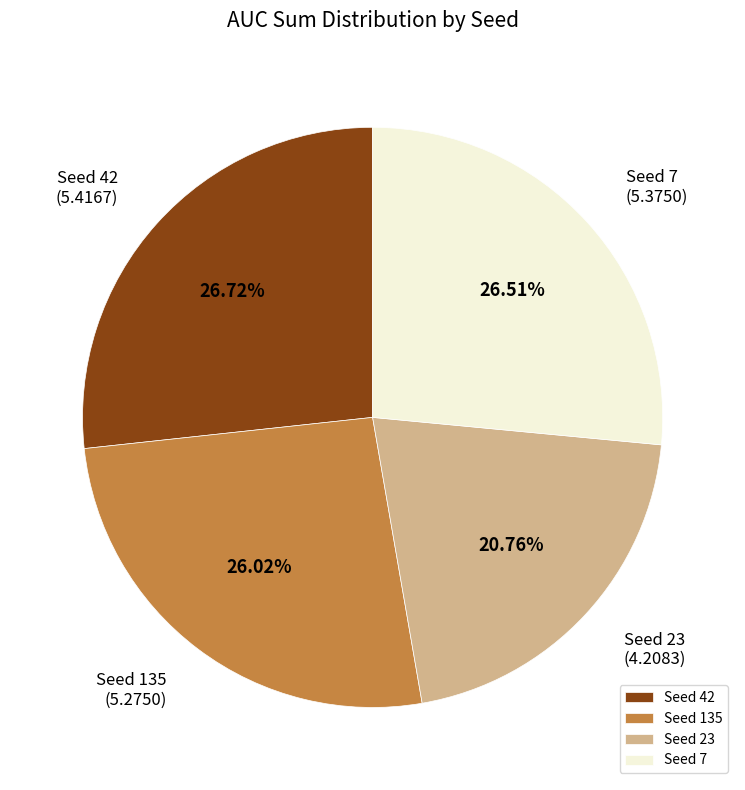

Between Seed 135 and Seed 42, which is larger?

Seed 42